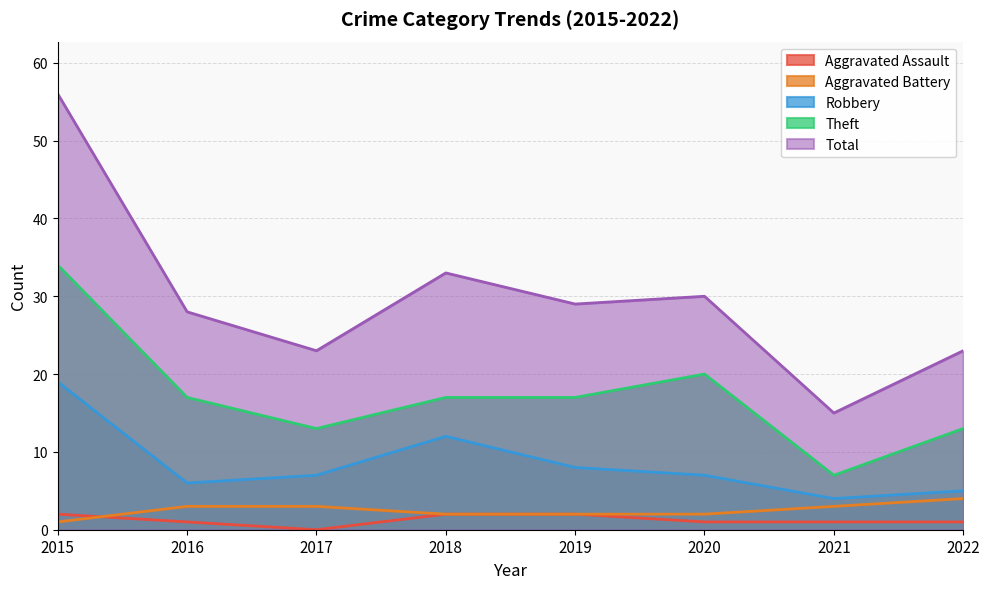

At which label is Theft closest to 20?

2020